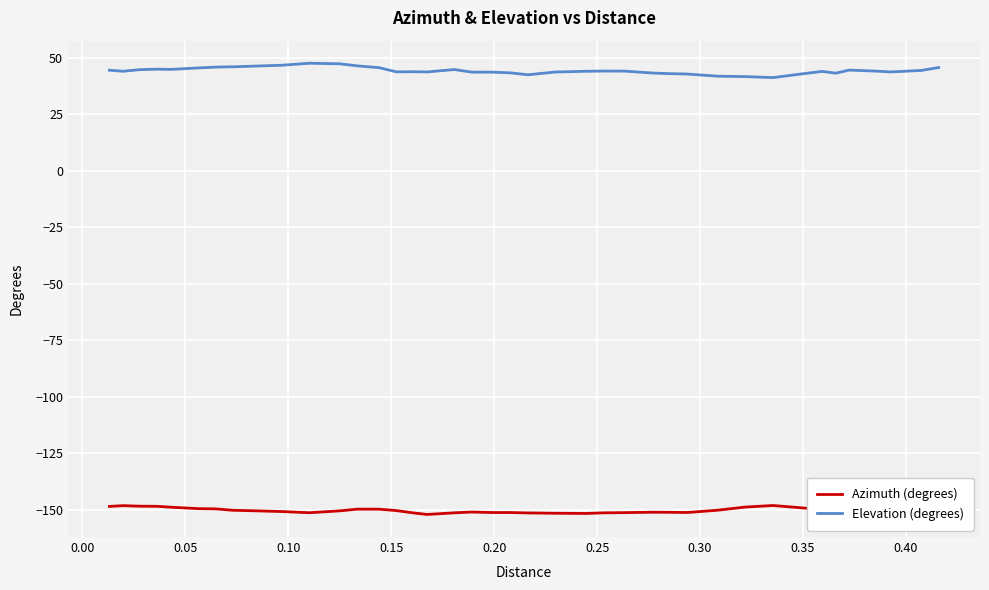

Which series has the largest total across all categories?

Elevation (degrees)